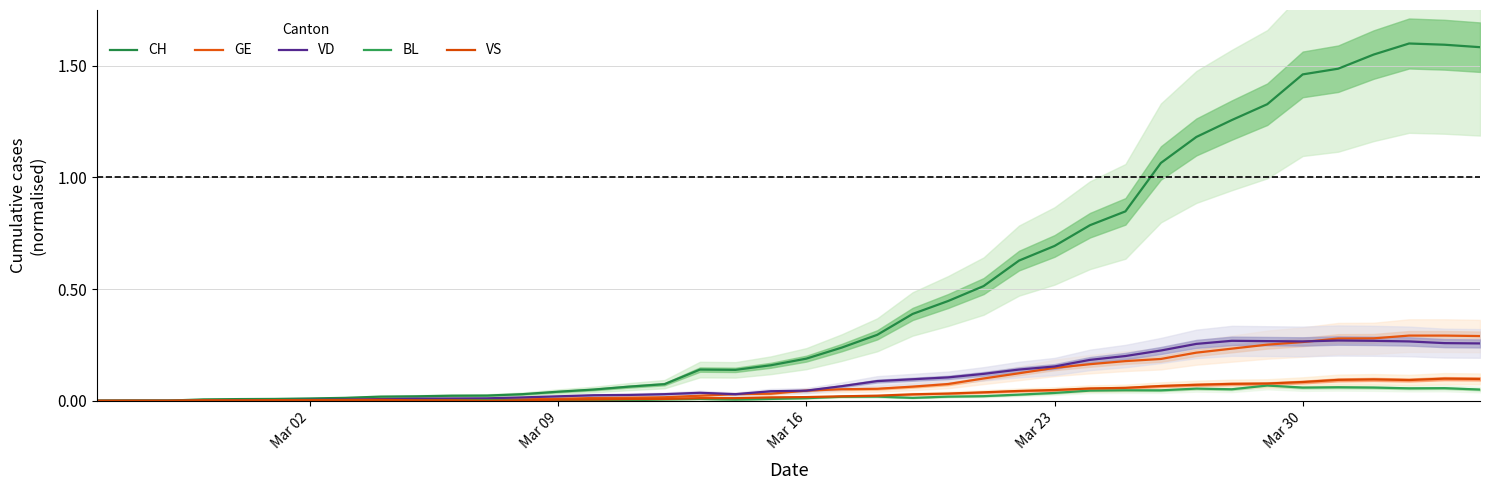

What is the greatest value displayed?

1.6